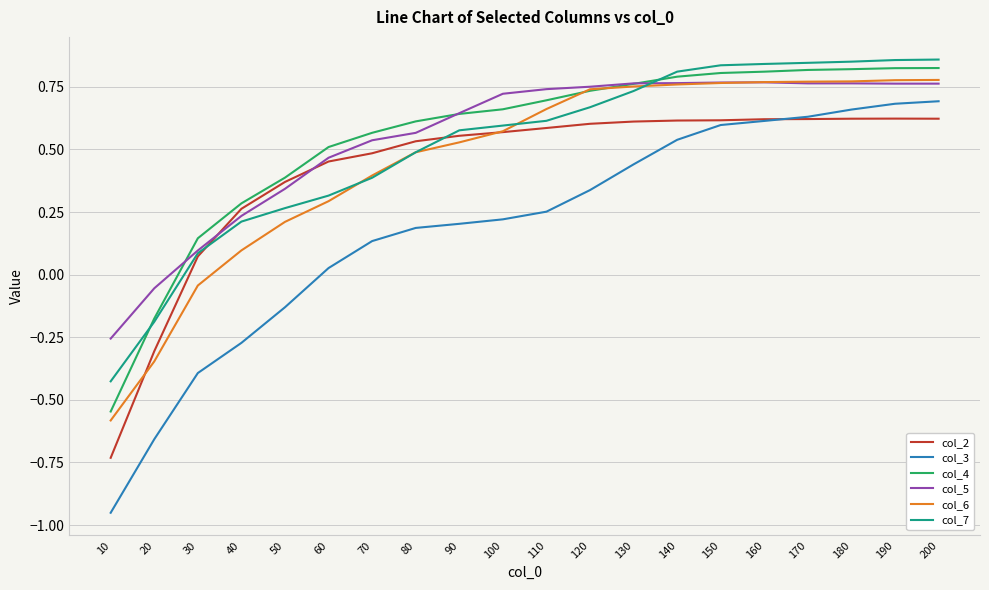

How many values in the col_7 series exceed 0?

18